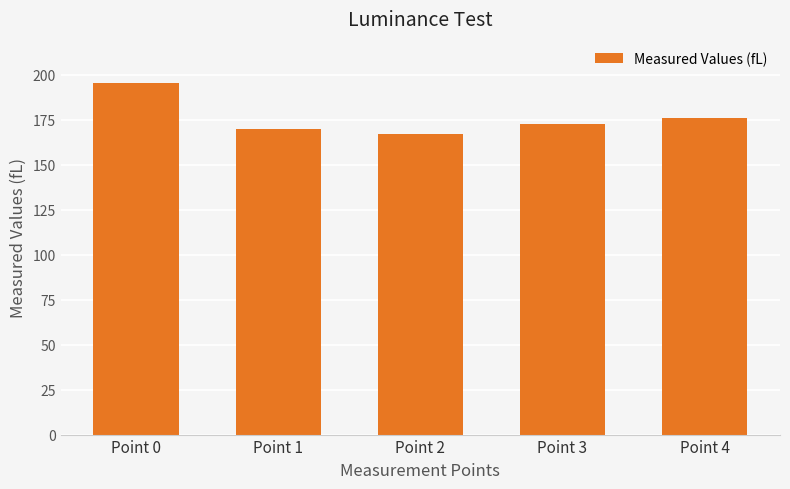

Rank the categories by value from highest to lowest.

Point 0, Point 4, Point 3, Point 1, Point 2